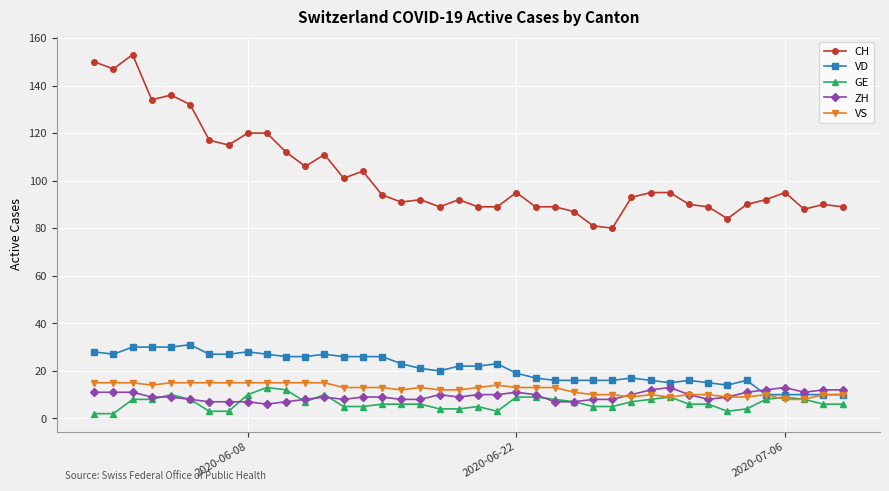

True or false: VD has more than 0 points higher than both neighbors.

True